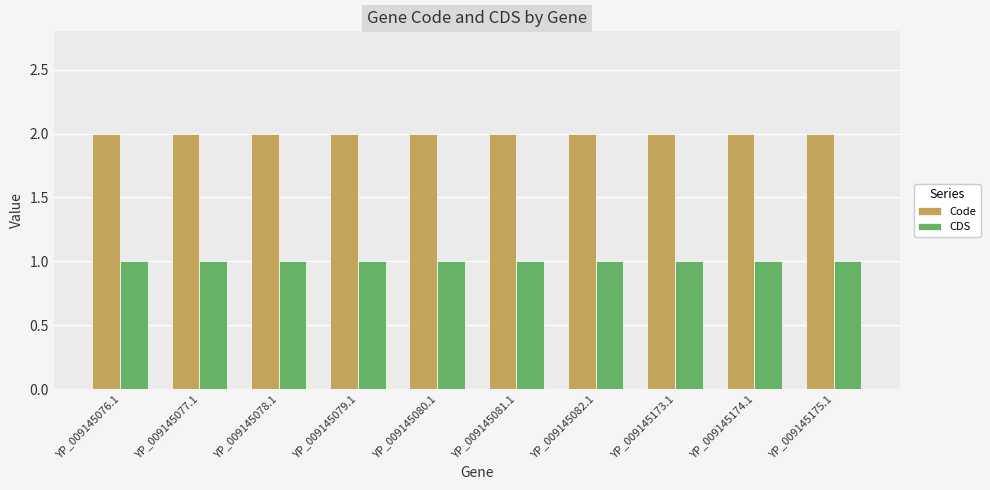

What value does the CDS series have at YP_009145173.1?

1